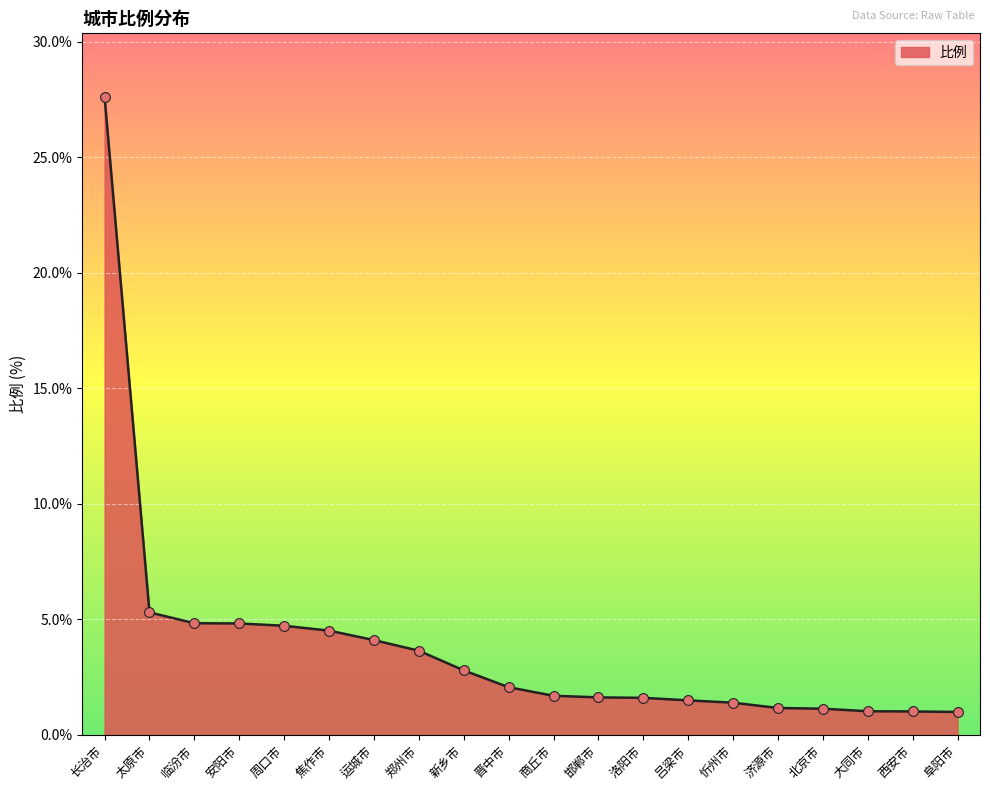

Which has a higher value, 郑州市 or 新乡市?

郑州市